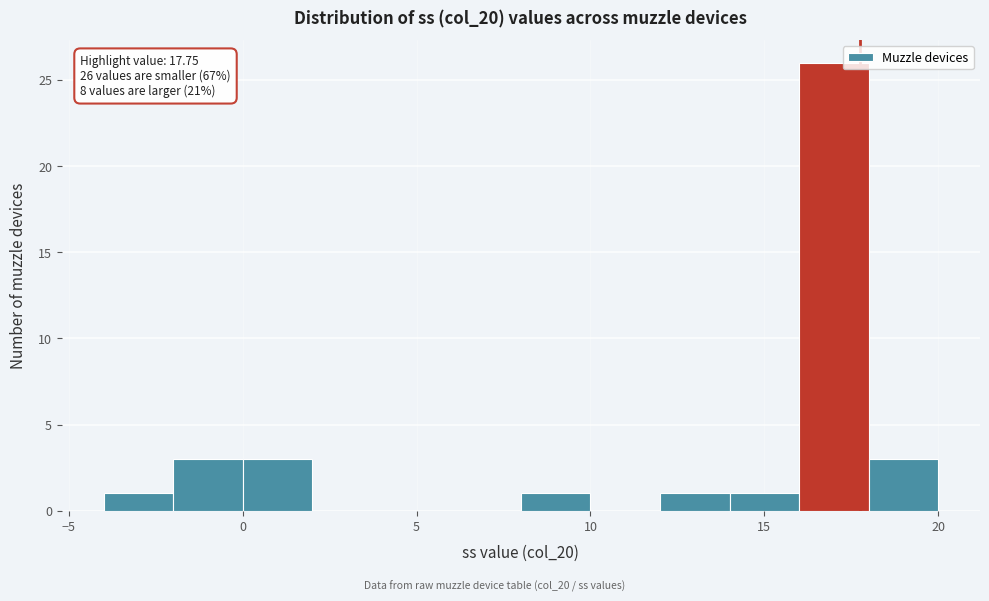

Which range on the x-axis has the tallest bar?

16 to 18